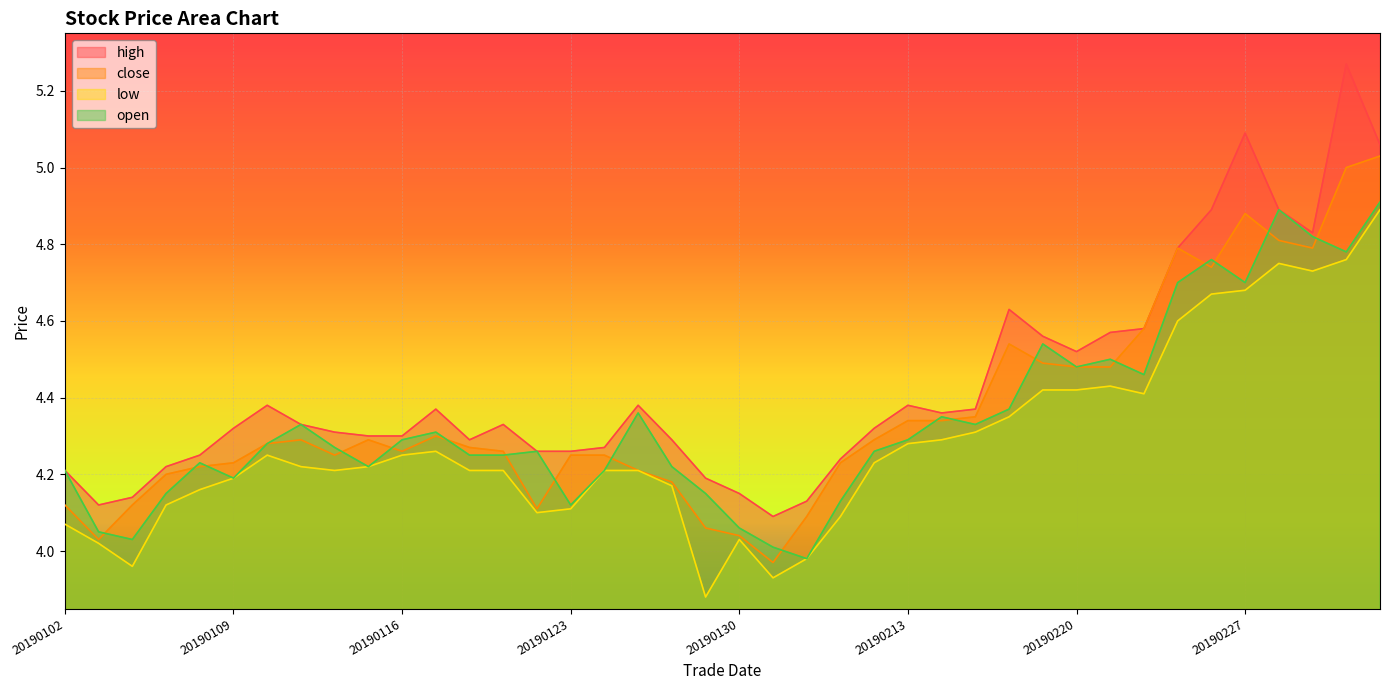

At which category does high reach its first local peak?

20190110